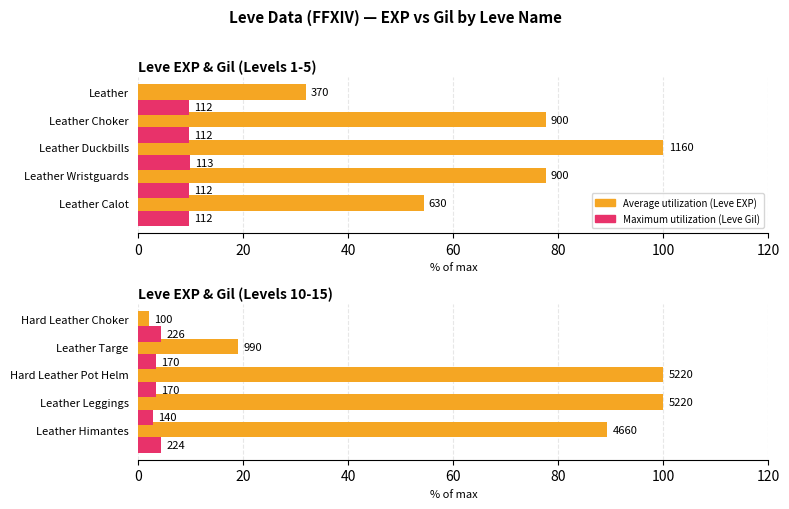

The value of Average utilization at Hard Leather Pot Helm is 141.8. True or false?

False